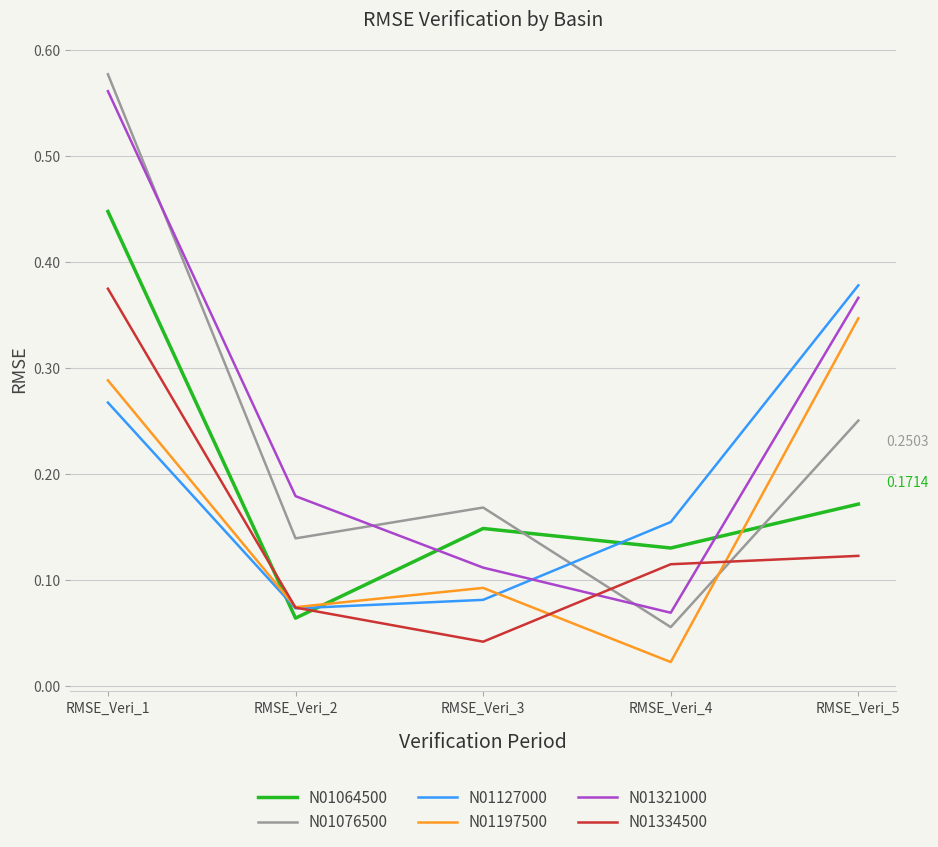

Which category has the highest value in the N01076500 series?

RMSE_Veri_1